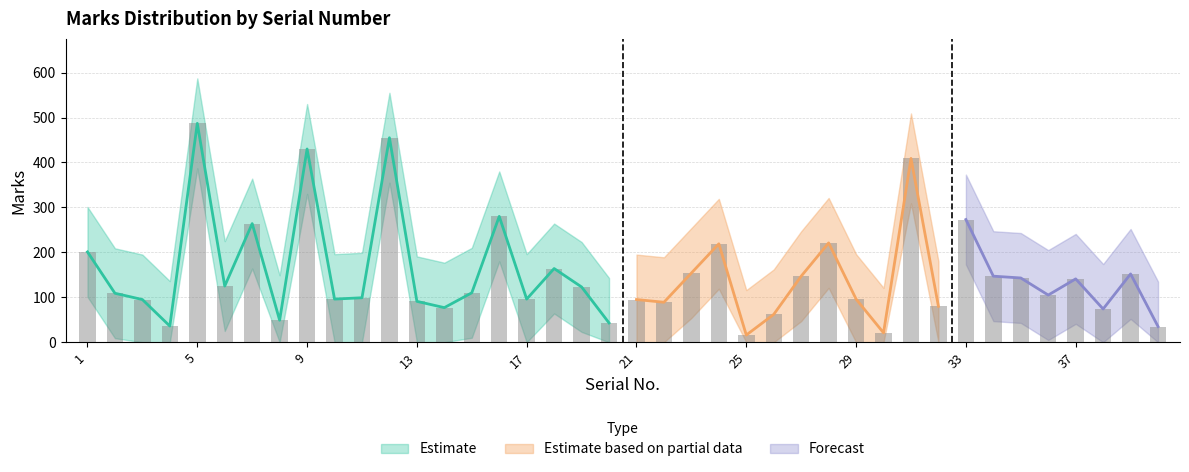

Read the Marks_lower value at 9.

330